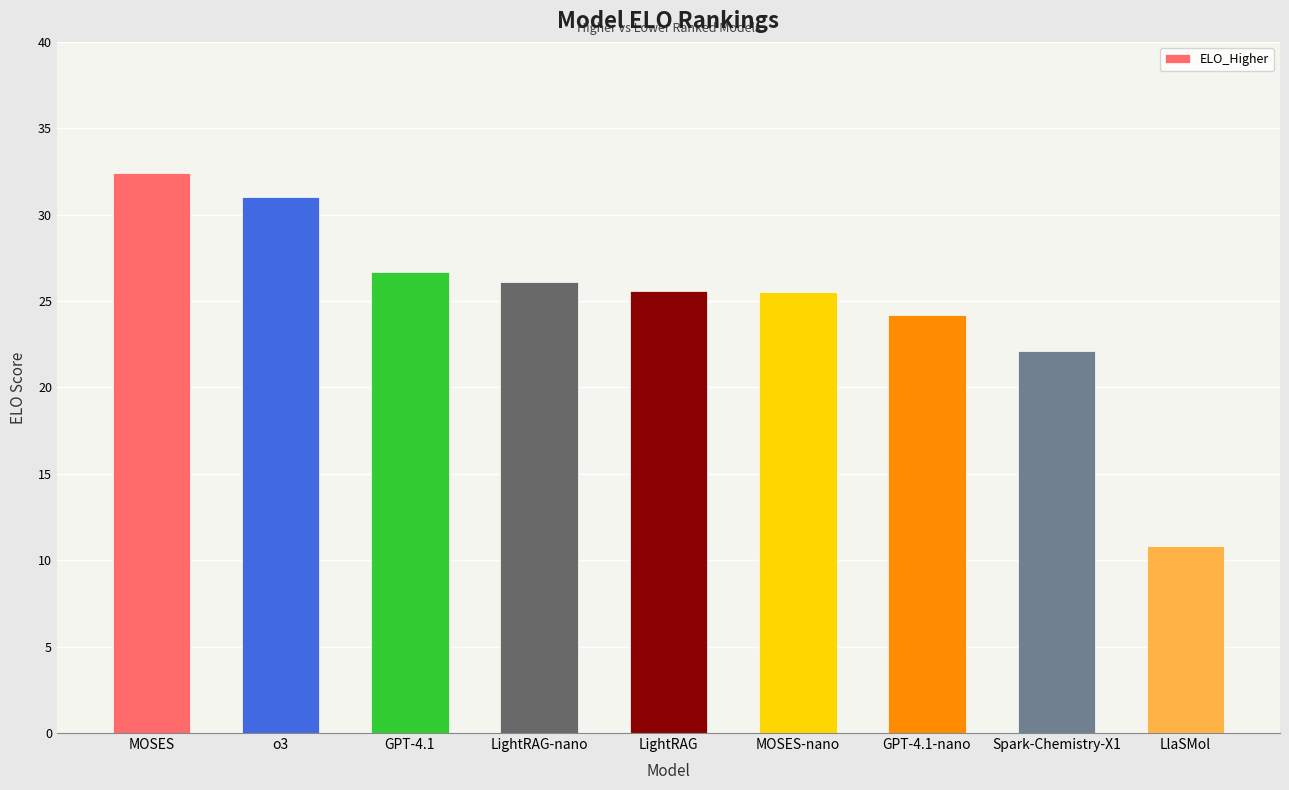

The value at MOSES-nano is 25.5. True or false?

True